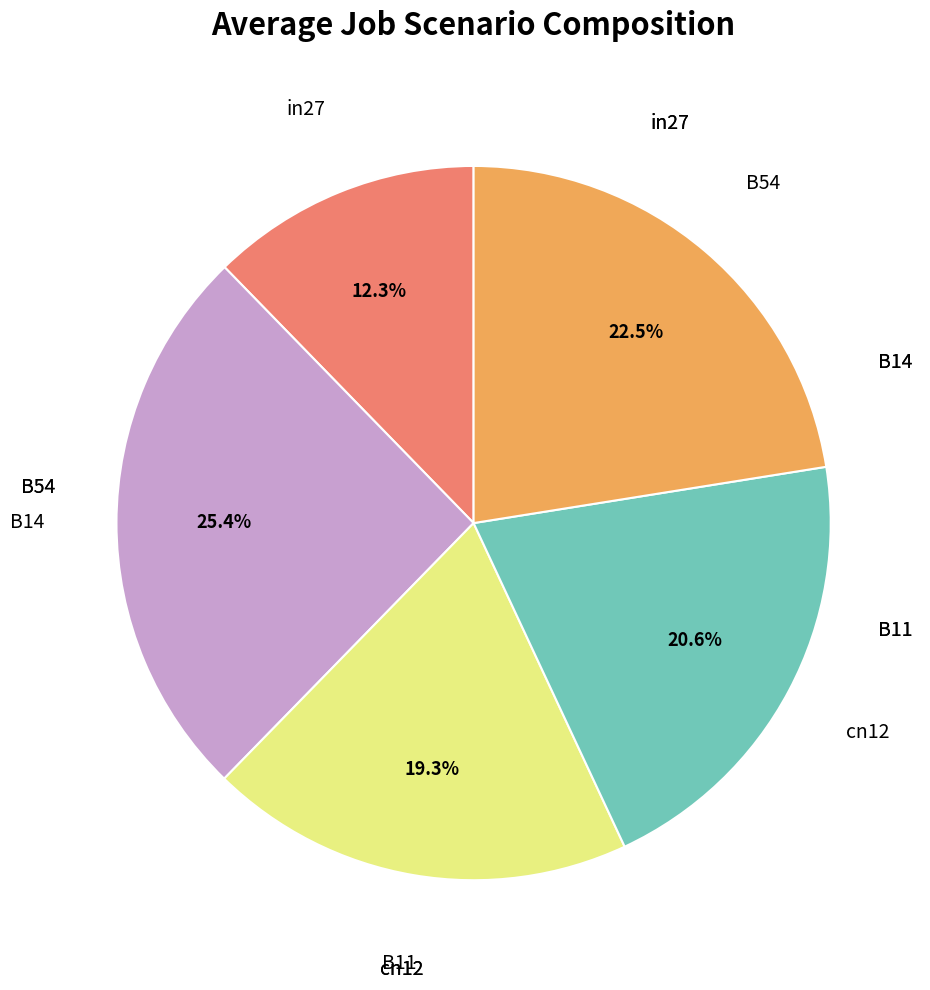

Does any single category account for the majority?

No